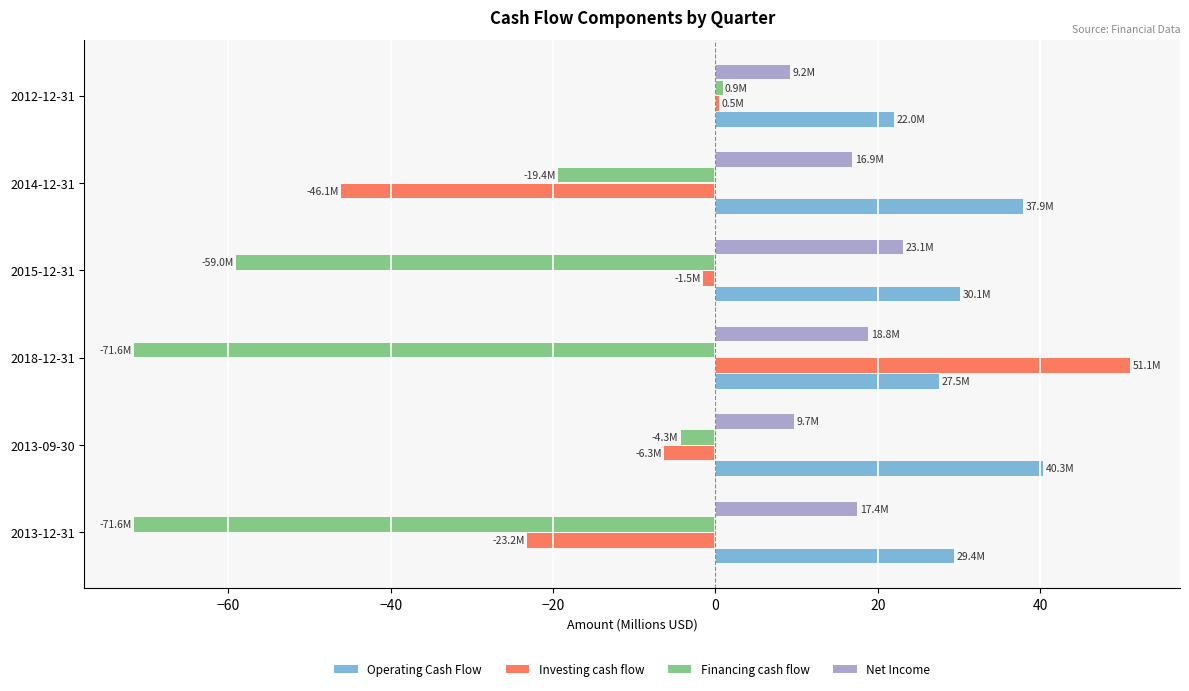

What is the average value of the Investing cash flow series?

-4.3